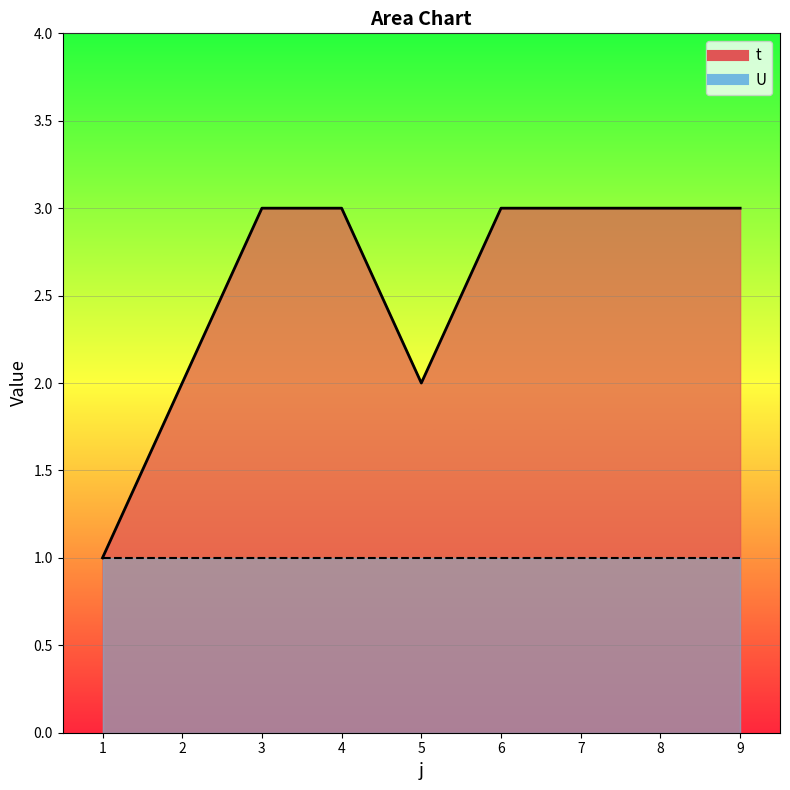

Between 6 and 4, which is larger?

6